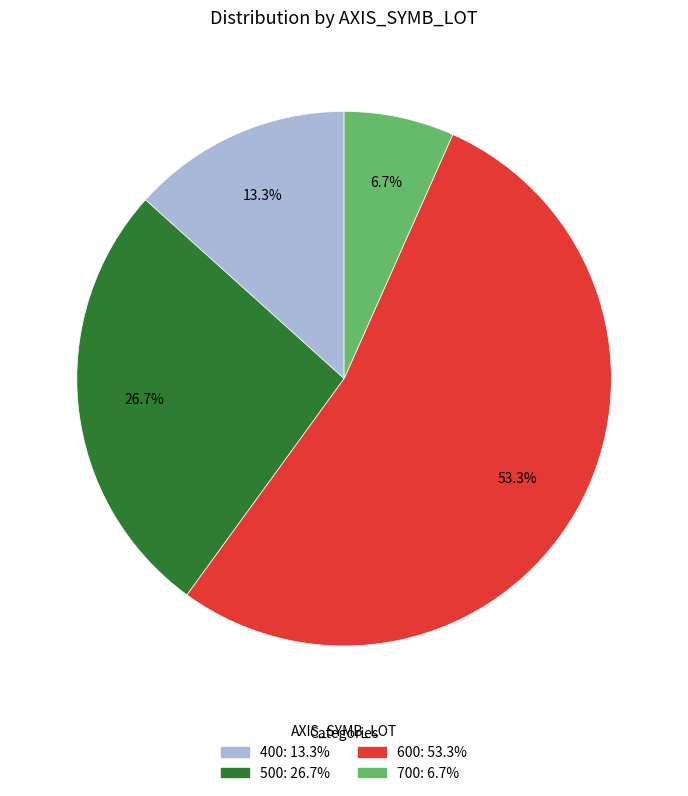

To the nearest percent, what is the average slice percentage?

25%